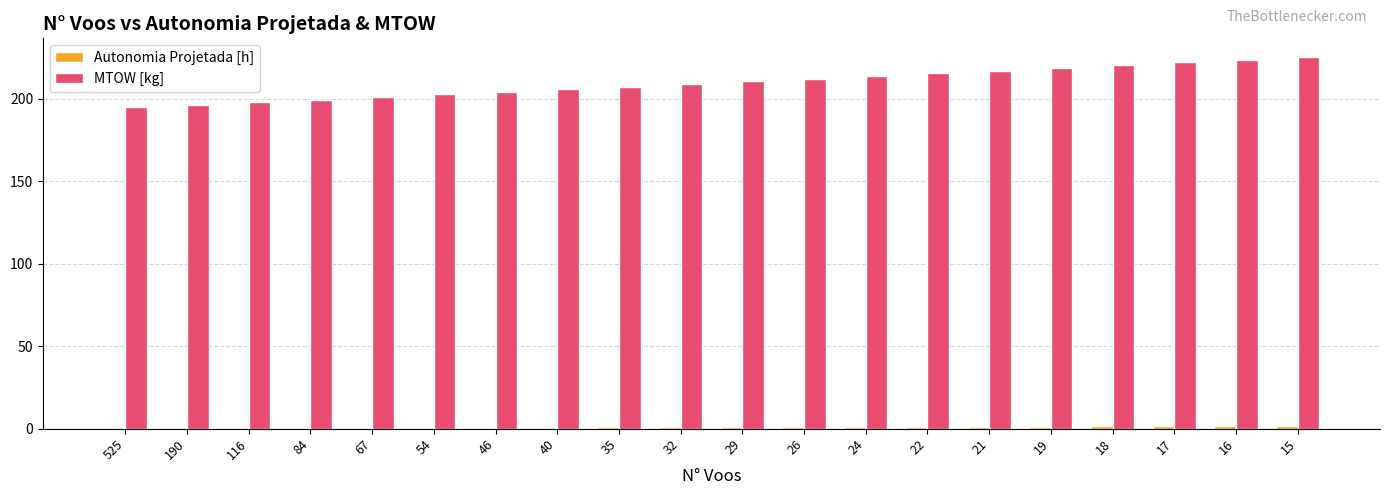

What is the difference between the MTOW [kg] values at 18 and 17?

1.7